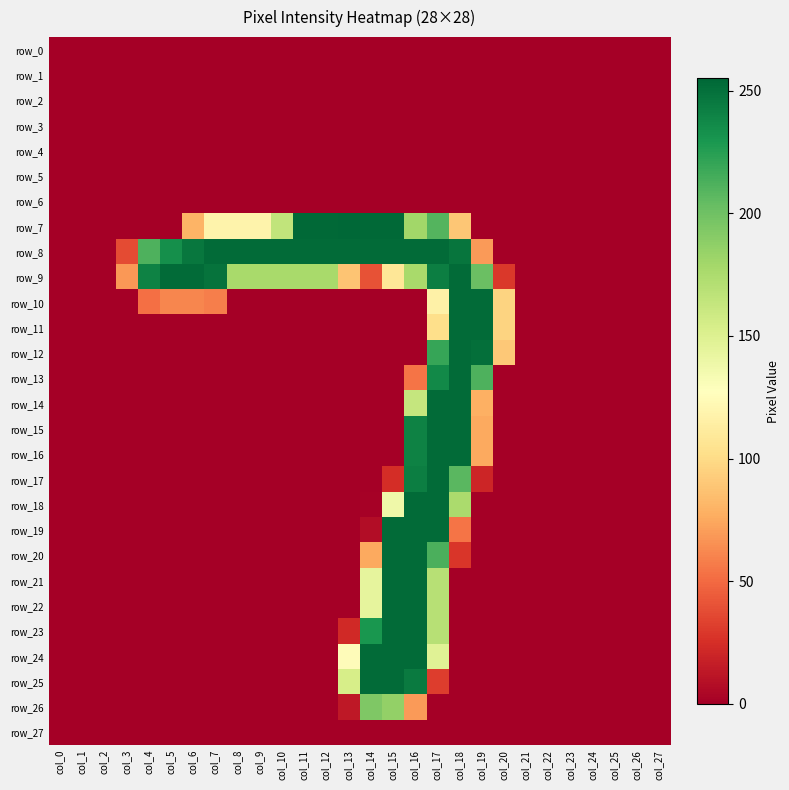

What is the maximum value shown in the chart?

255